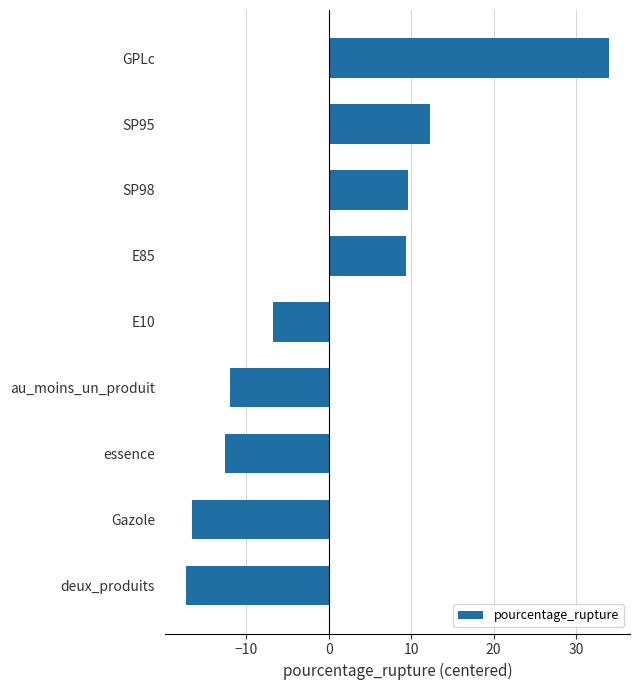

How many values are below zero?

5